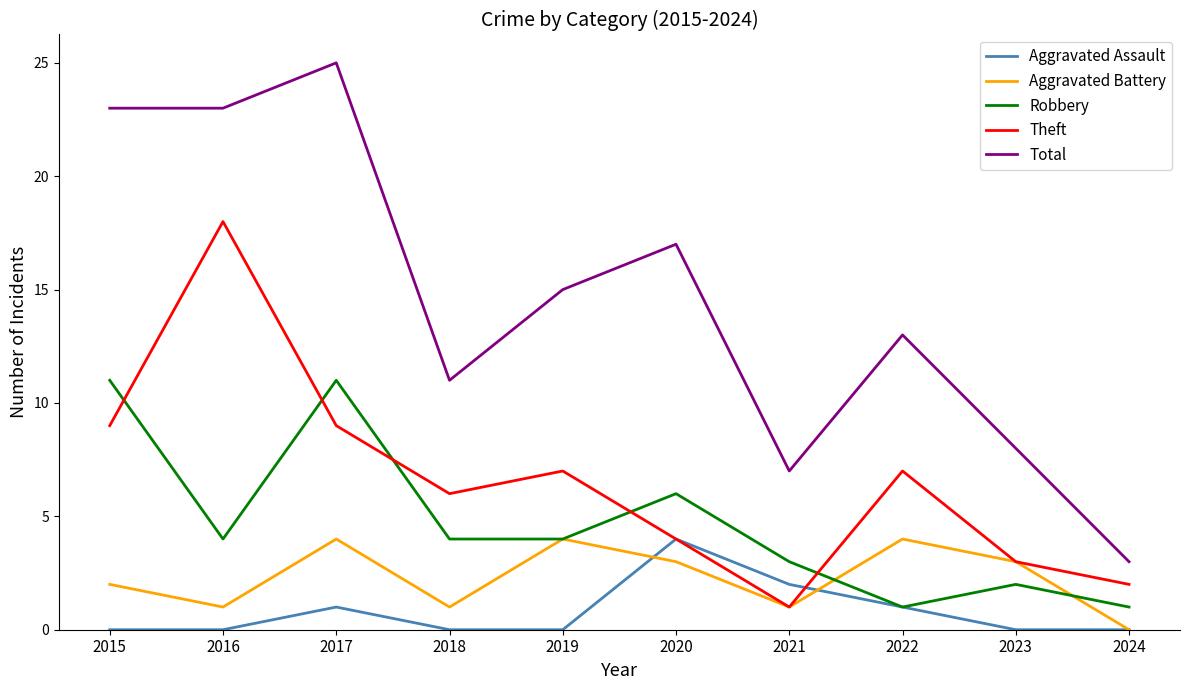

The Aggravated Assault series shows 0 at 2019. True or false?

True